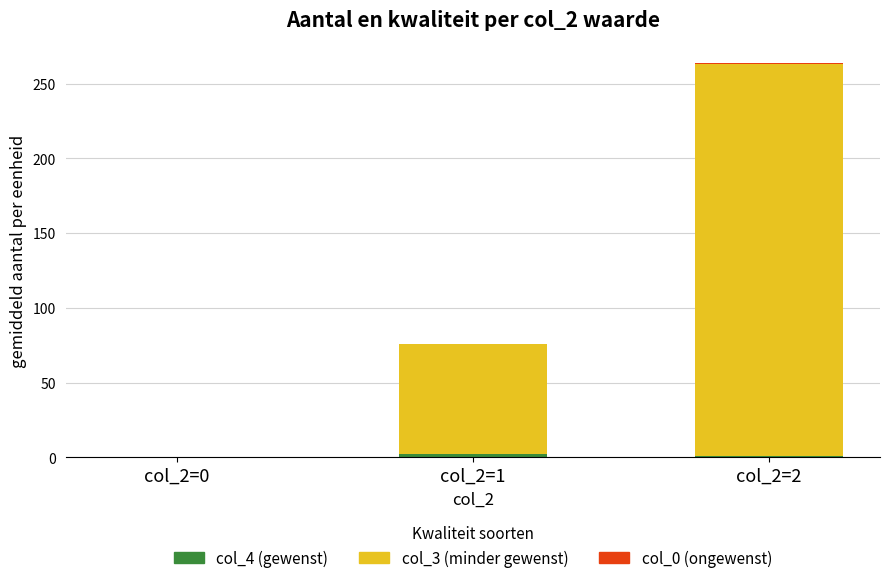

At how many categories does at least one series exceed 178?

1